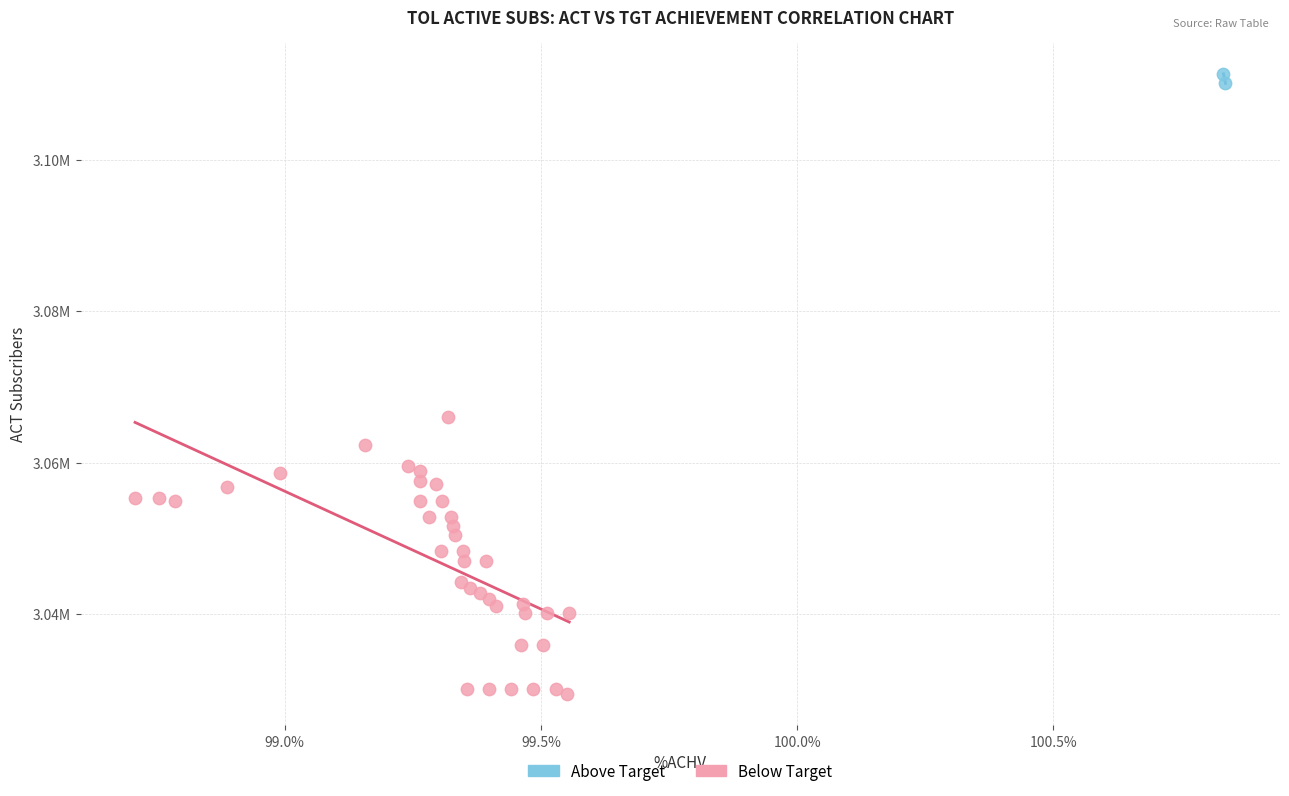

What are all the series names shown in the legend?

Above Target, Below Target